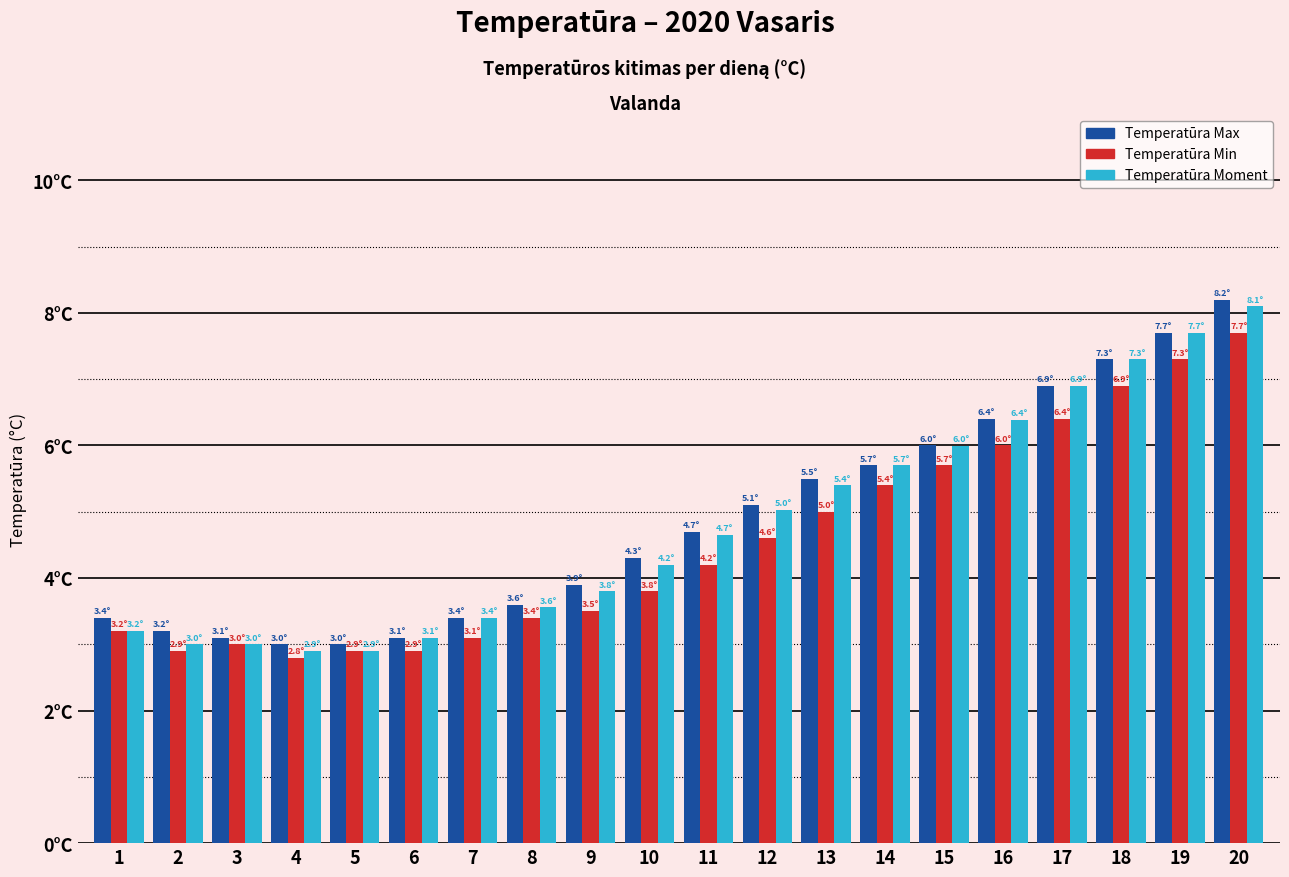

At which label does Temperatūra Moment reach its minimum?

4